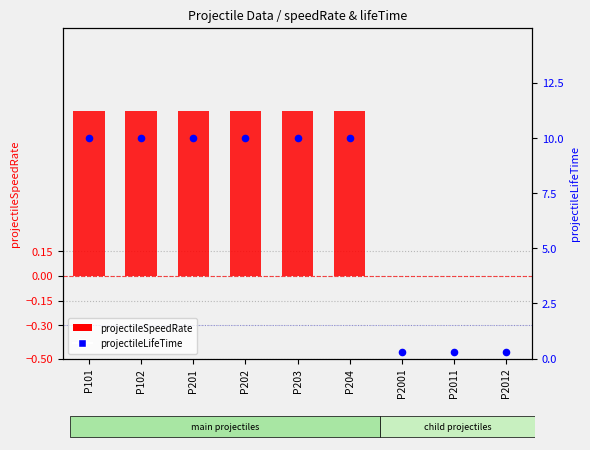

What are all the series names shown in the legend?

projectileSpeedRate, projectileLifeTime